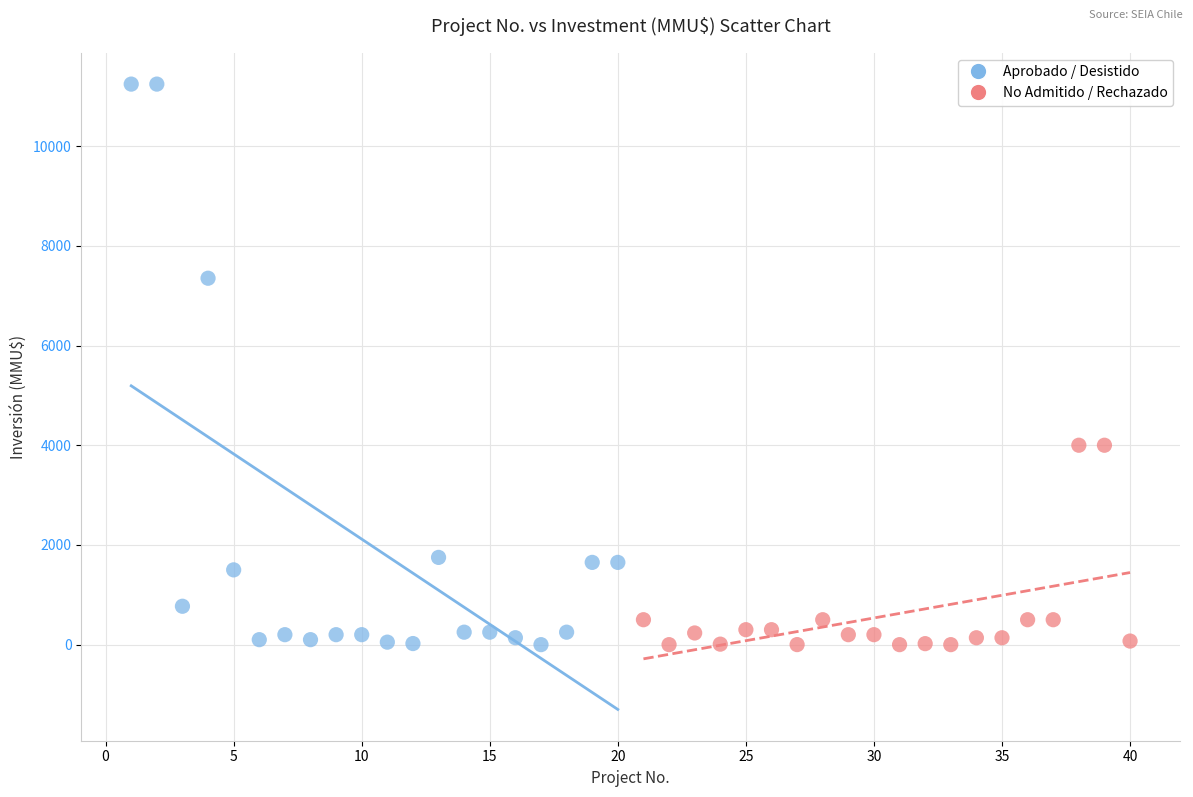

Which series has the largest Y range (max minus min)?

Aprobado / Desistido